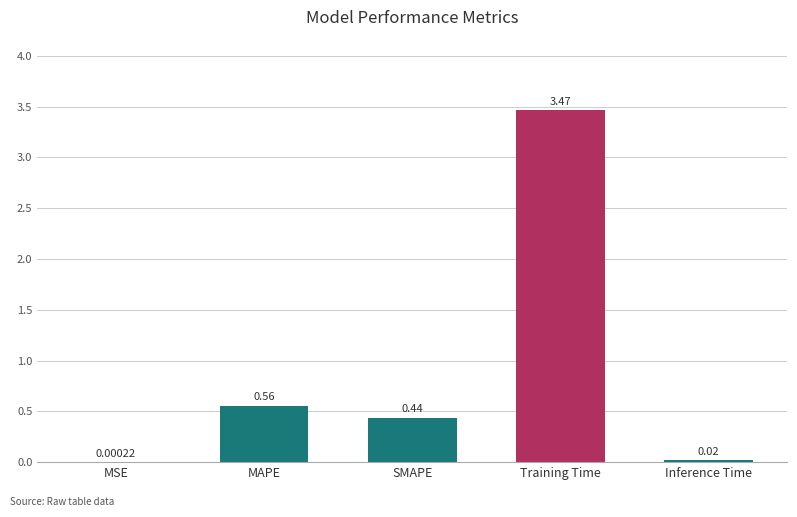

What is the sum of the values at Training Time and MAPE?

4.0